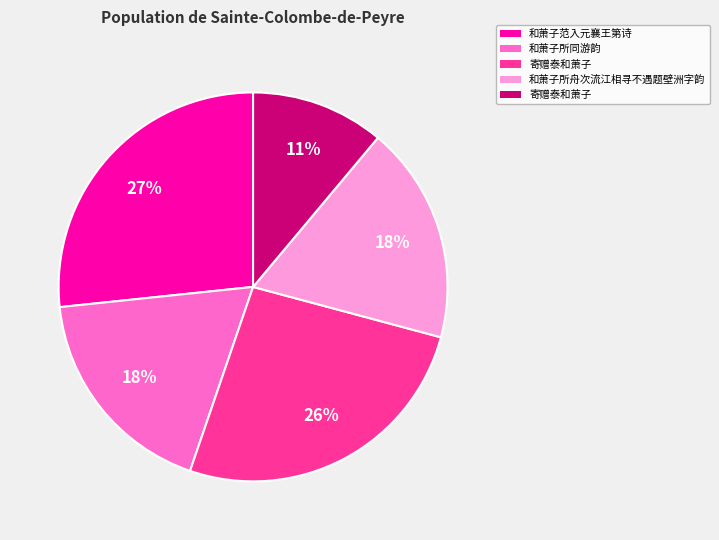

To the nearest percent, what is the average slice percentage?

20%